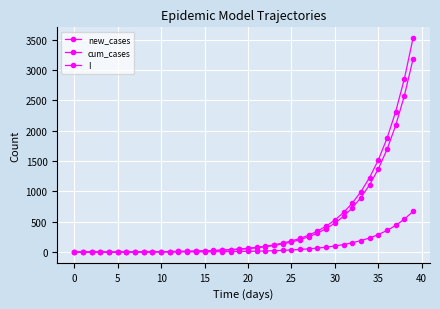

What is the value of the new_cases point at the 24th from the left?

23.0